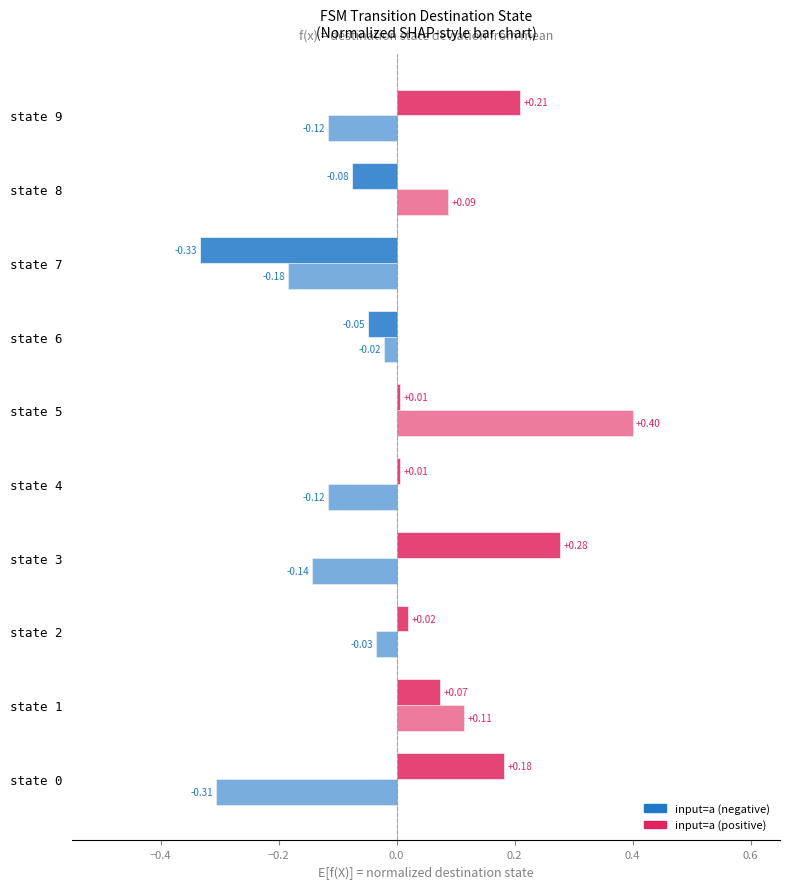

How many series are shown in this chart?

2